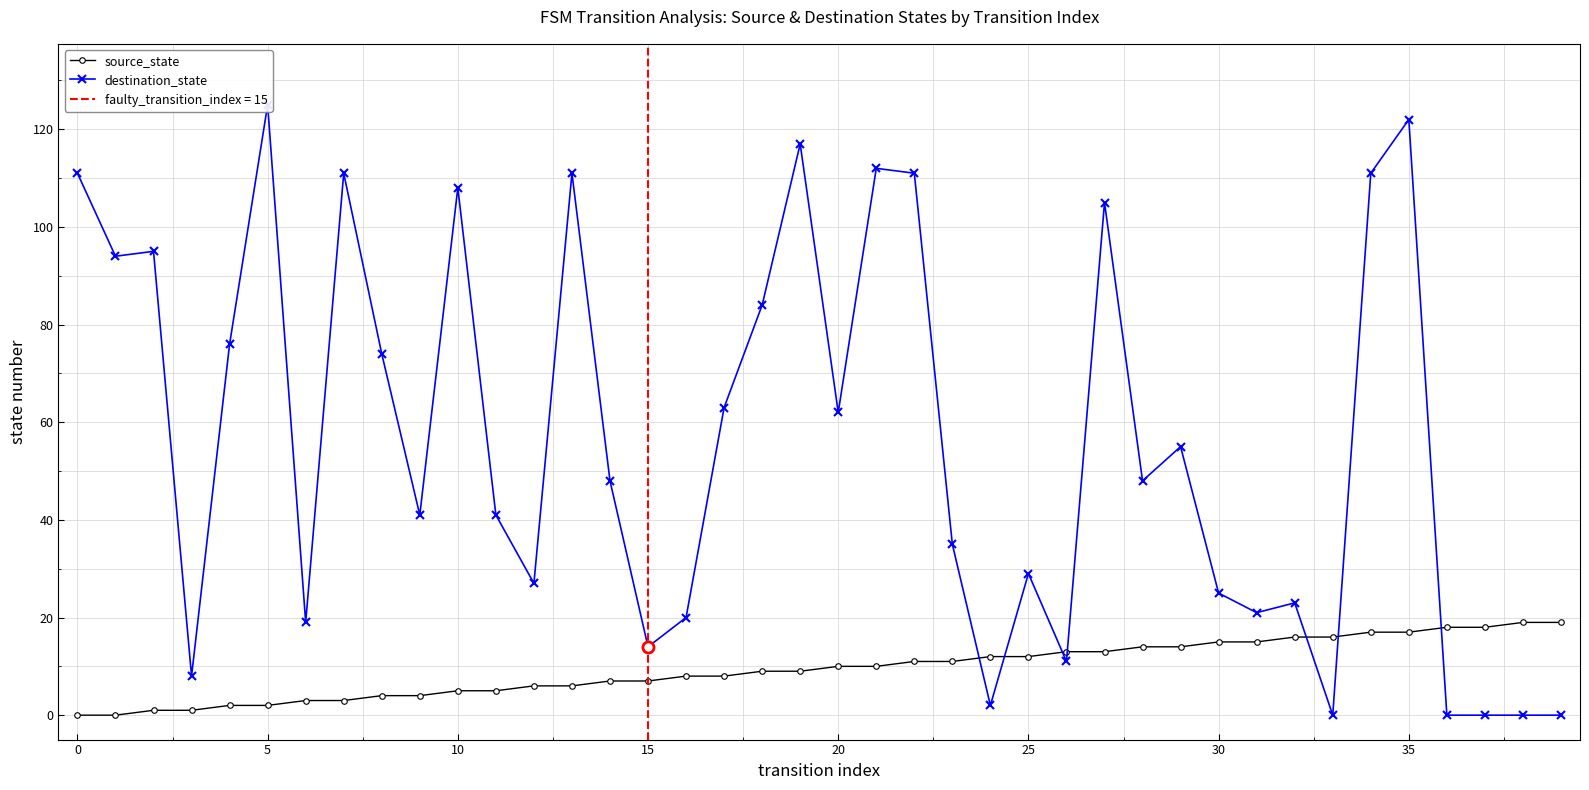

How many data points does each series have?

40